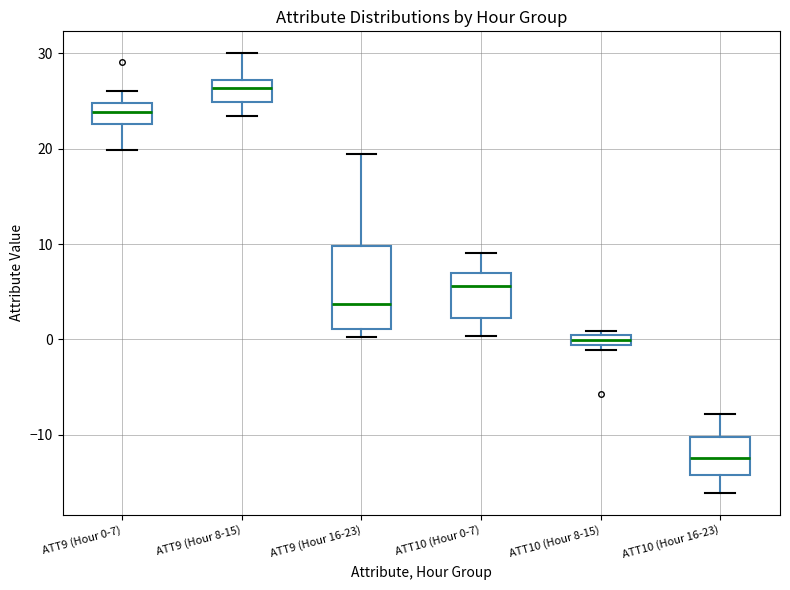

Where is the lower edge of the box for ATT9 (Hour 8-15) on the y-axis? The values are not printed on the chart, so give them approximately, as read against the axis.

25